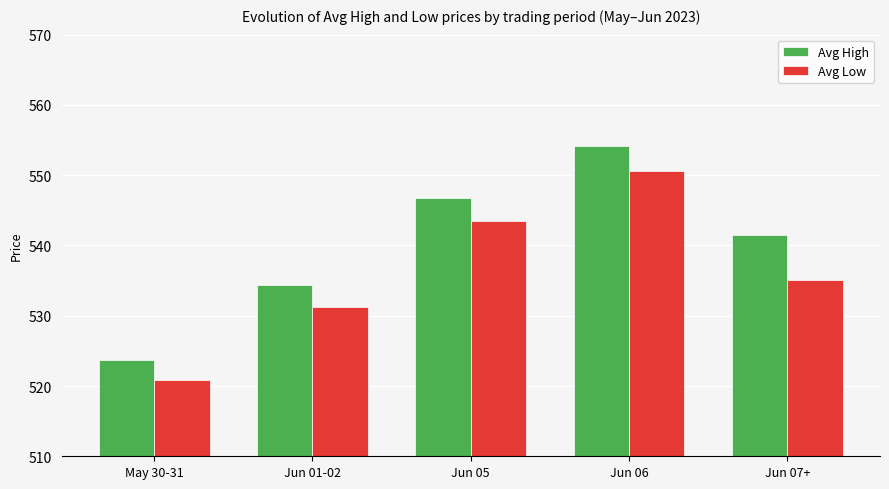

Count the number of data series in this chart.

2